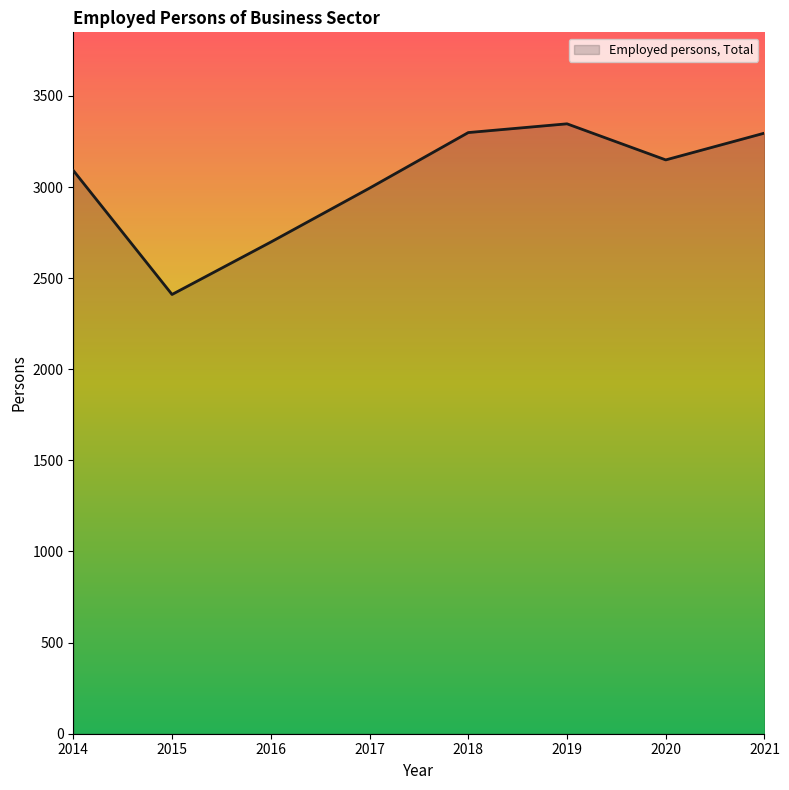

What value does the data have at 2017?

2994.0